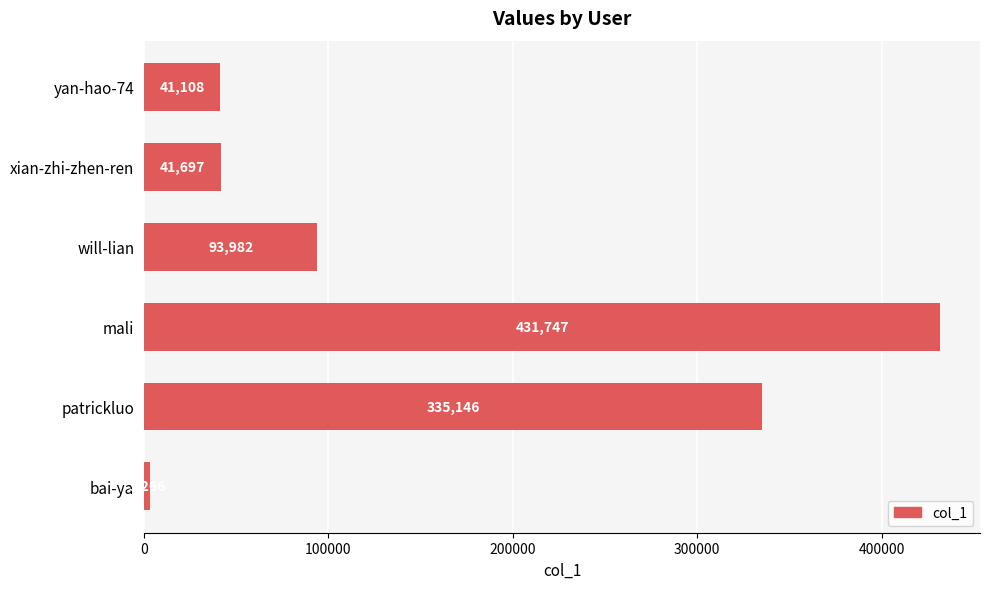

What value does the data have at yan-hao-74, to the nearest 10?

41110